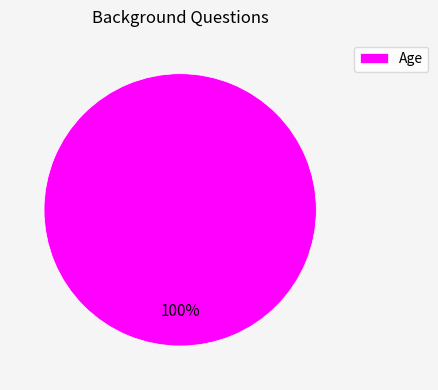

Rank the categories by value from highest to lowest.

Age